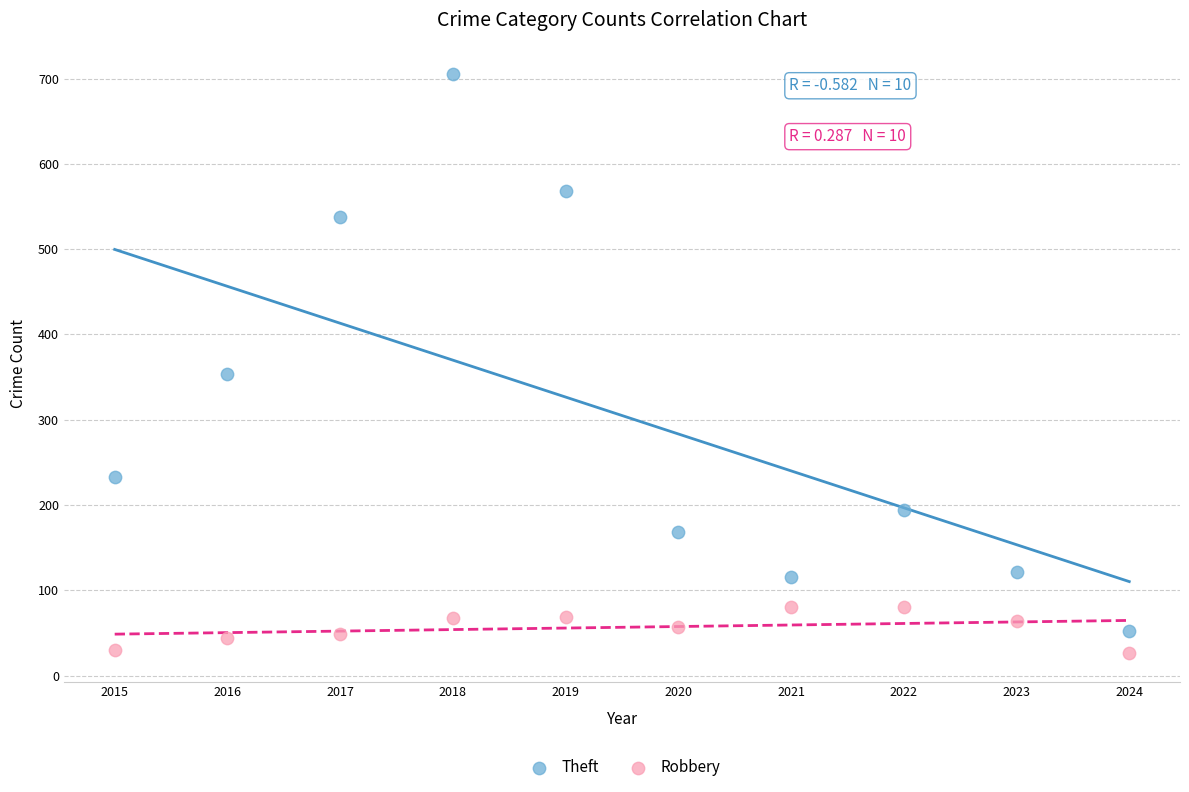

What are all the series names shown in the legend?

Theft, Robbery